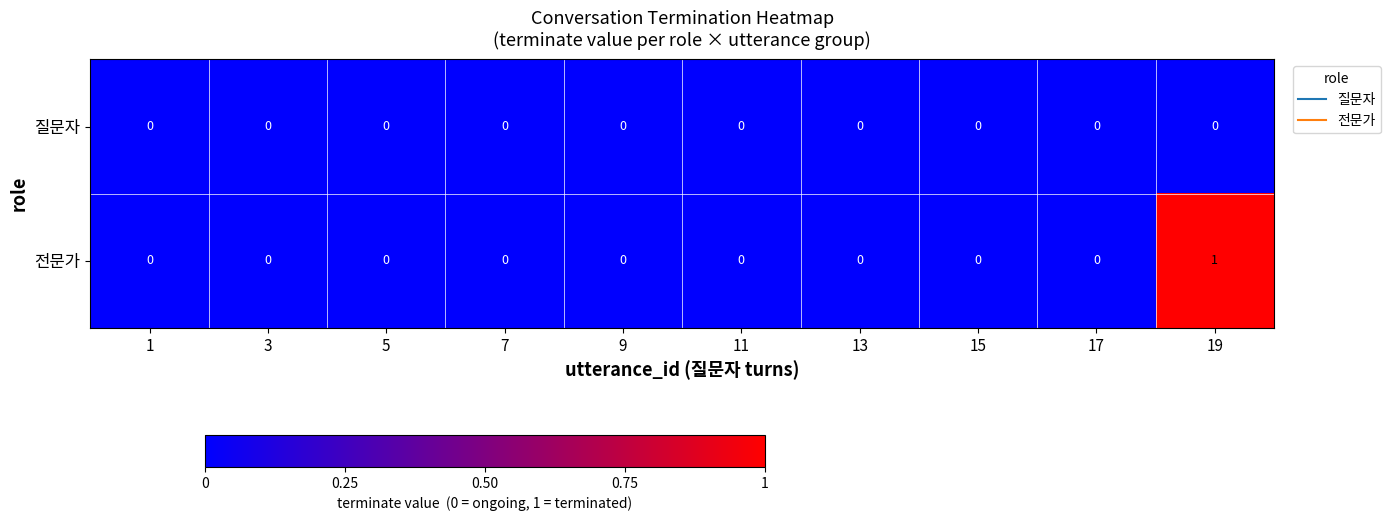

Reading left to right, extract all data points from this chart.

질문자: 1=0	3=0	5=0	7=0	9=0	11=0	13=0	15=0	17=0	19=0
전문가: 1=0	3=0	5=0	7=0	9=0	11=0	13=0	15=0	17=0	19=1